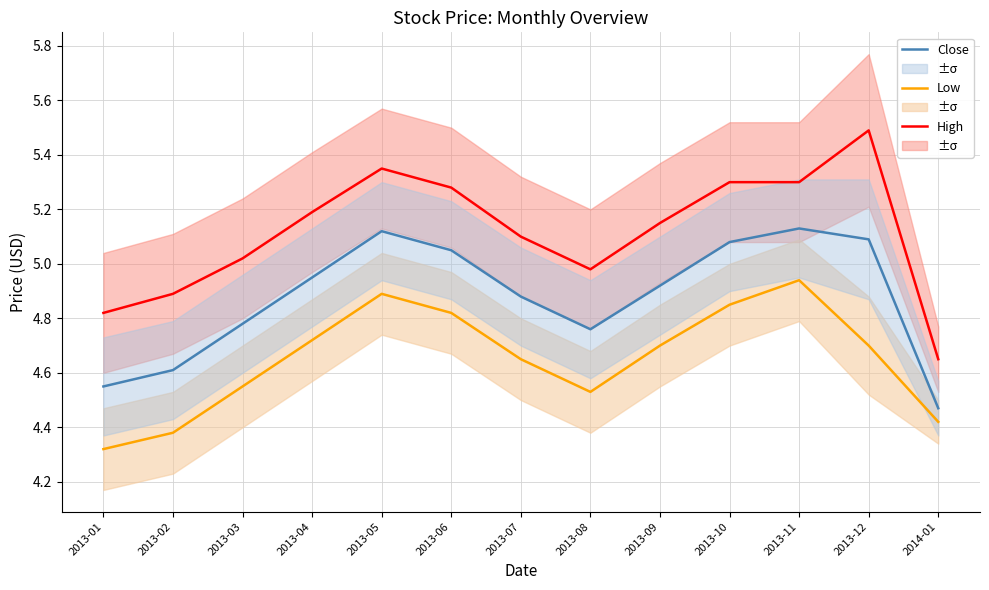

Where is the first local minimum for High?

2013-08